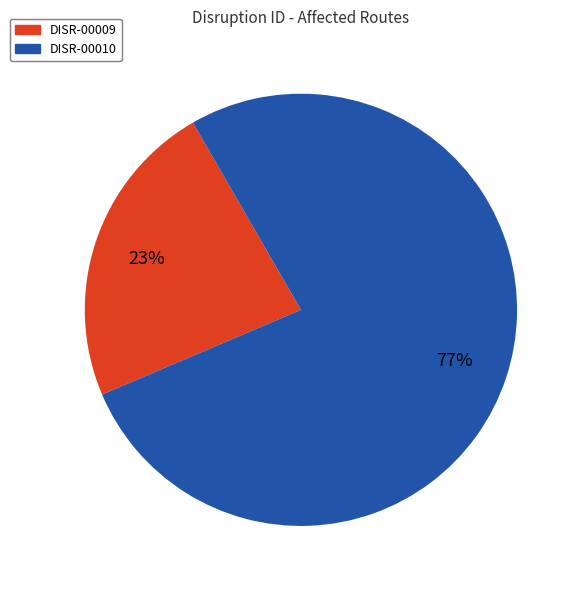

Which category accounts for the majority?

DISR-00010